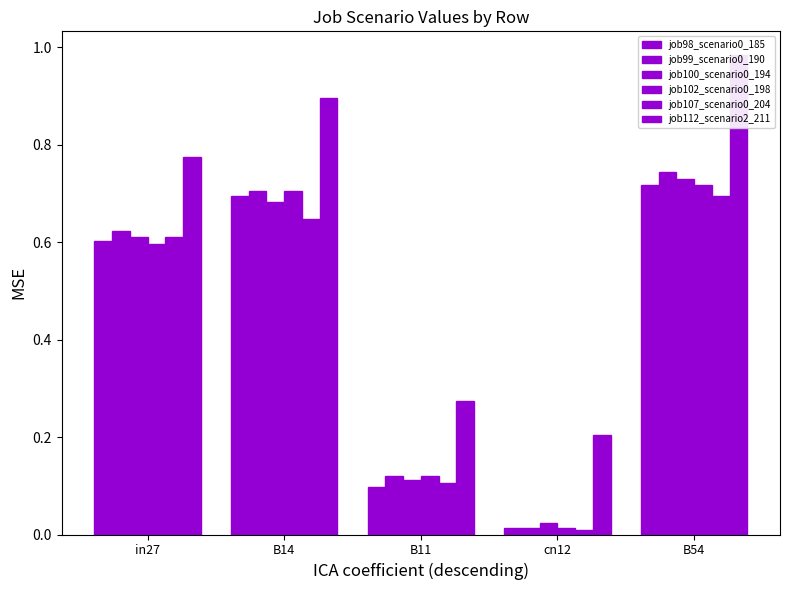

Reading right to left, extract all data points from this chart.

job98_scenario0_185: B54=0.7	cn12=0.0	B11=0.1	B14=0.7	in27=0.6
job99_scenario0_190: B54=0.7	cn12=0.0	B11=0.1	B14=0.7	in27=0.6
job100_scenario0_194: B54=0.7	cn12=0.0	B11=0.1	B14=0.7	in27=0.6
job102_scenario0_198: B54=0.7	cn12=0.0	B11=0.1	B14=0.7	in27=0.6
job107_scenario0_204: B54=0.7	cn12=0.0	B11=0.1	B14=0.6	in27=0.6
job112_scenario2_211: B54=1.0	cn12=0.2	B11=0.3	B14=0.9	in27=0.8